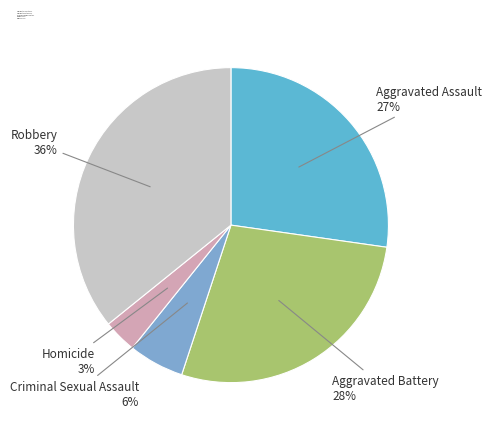

How many segments does this pie chart have?

5